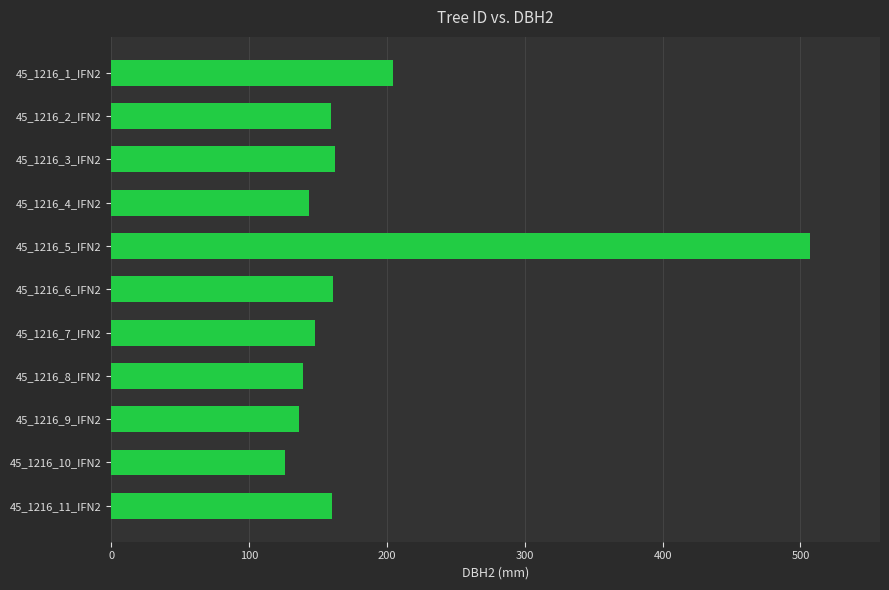

How many values are below 159?

5